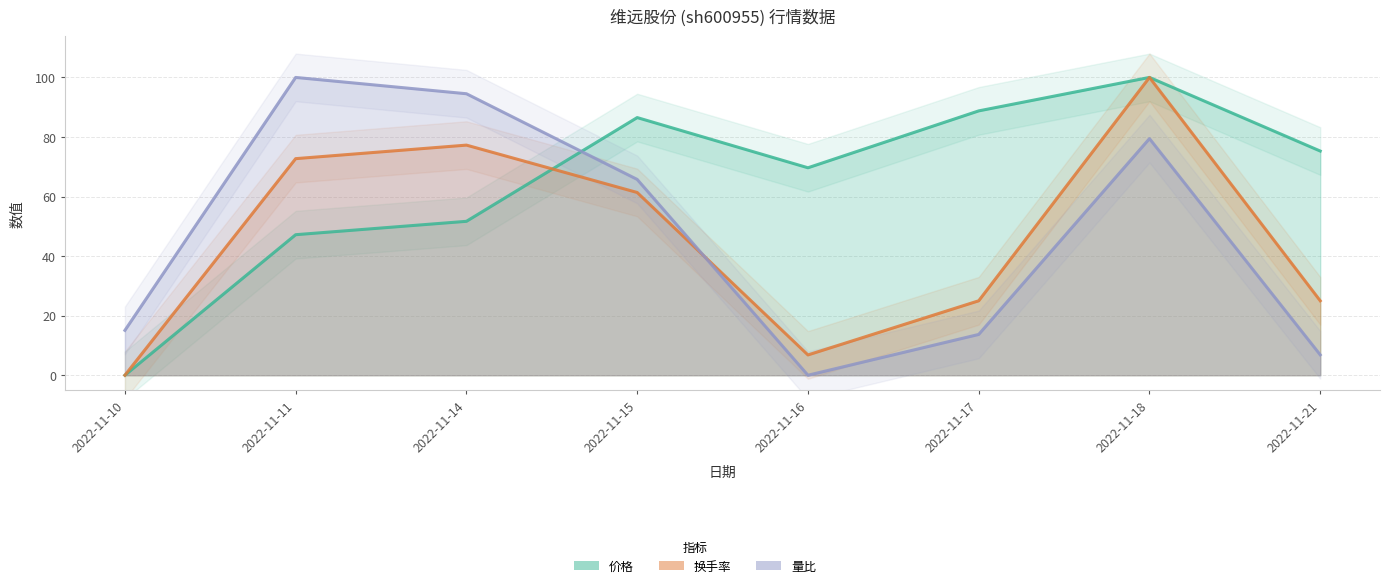

At which category is the sum across all series the highest?

2022-11-18